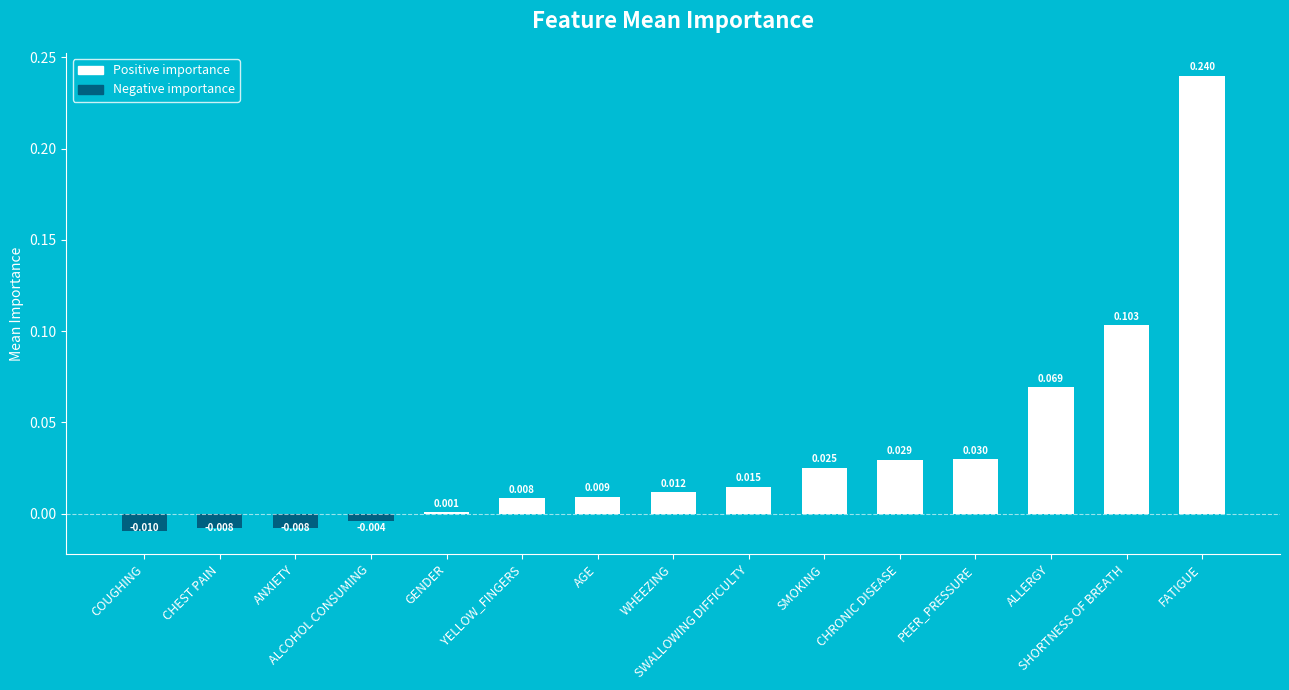

How many values are above zero?

11